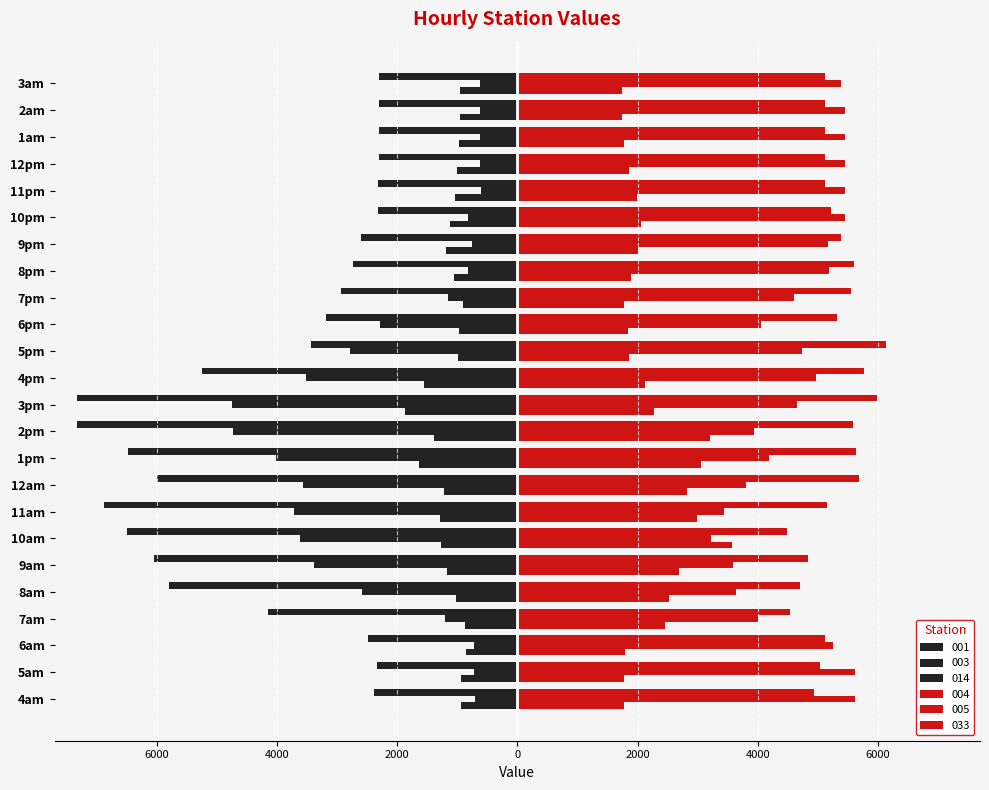

Where does the 003 series first go above -1152?

4am